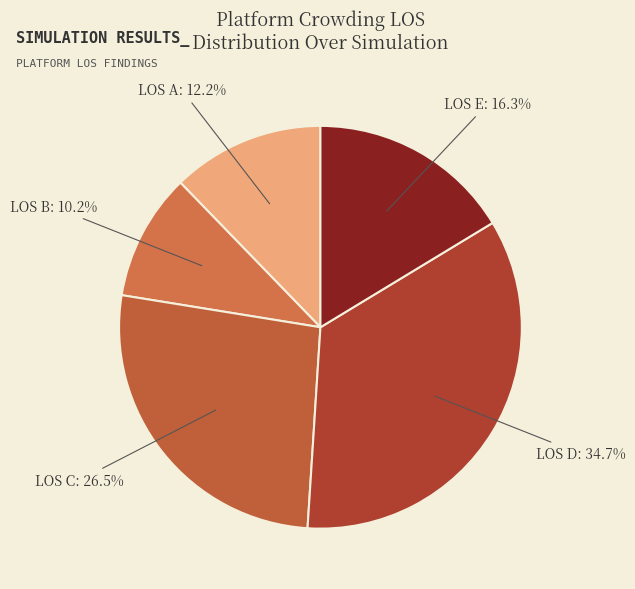

Is there a majority slice in this chart?

No